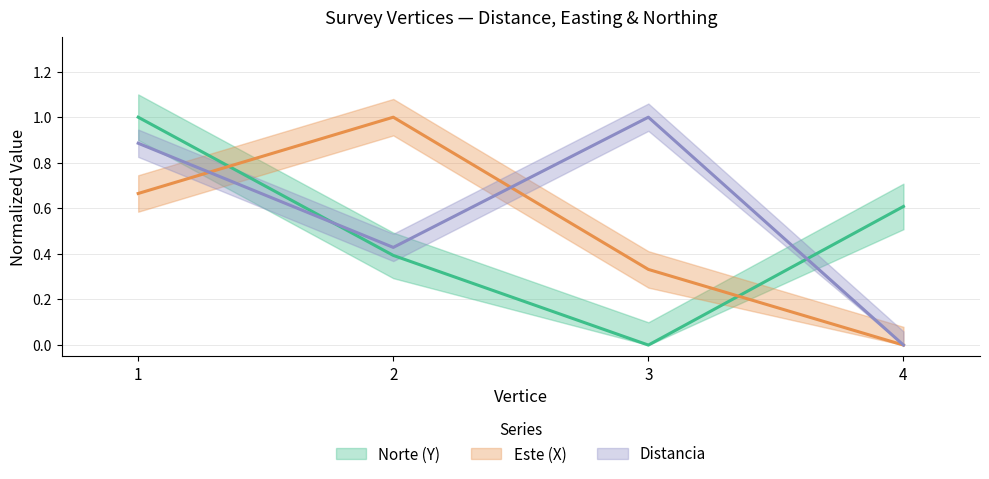

What is the value of the Este (X) point at the 1st from the left?

0.7